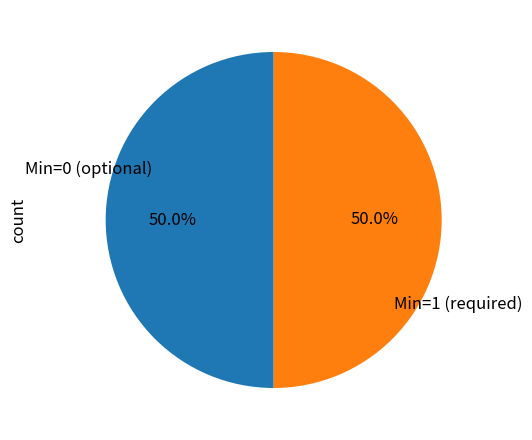

Count the number of slices in the pie.

2